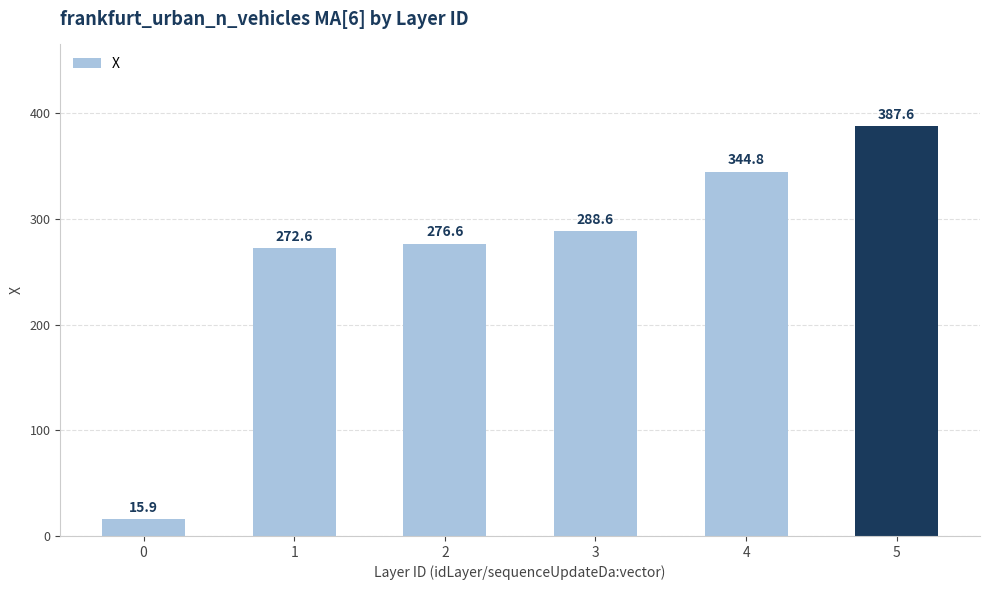

What is the difference between the values at 1 and 2?

4.0